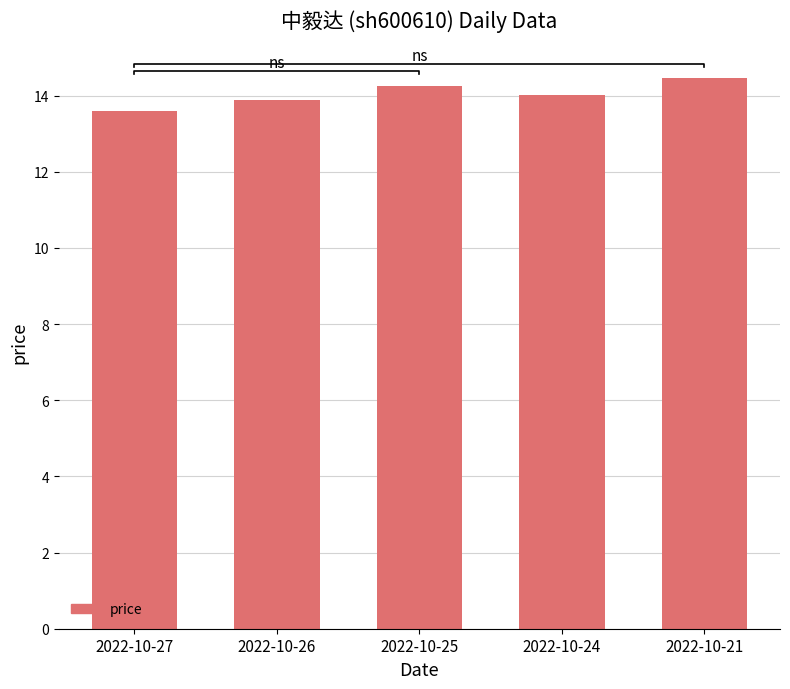

The value at 2022-10-27 is 13.6. True or false?

True